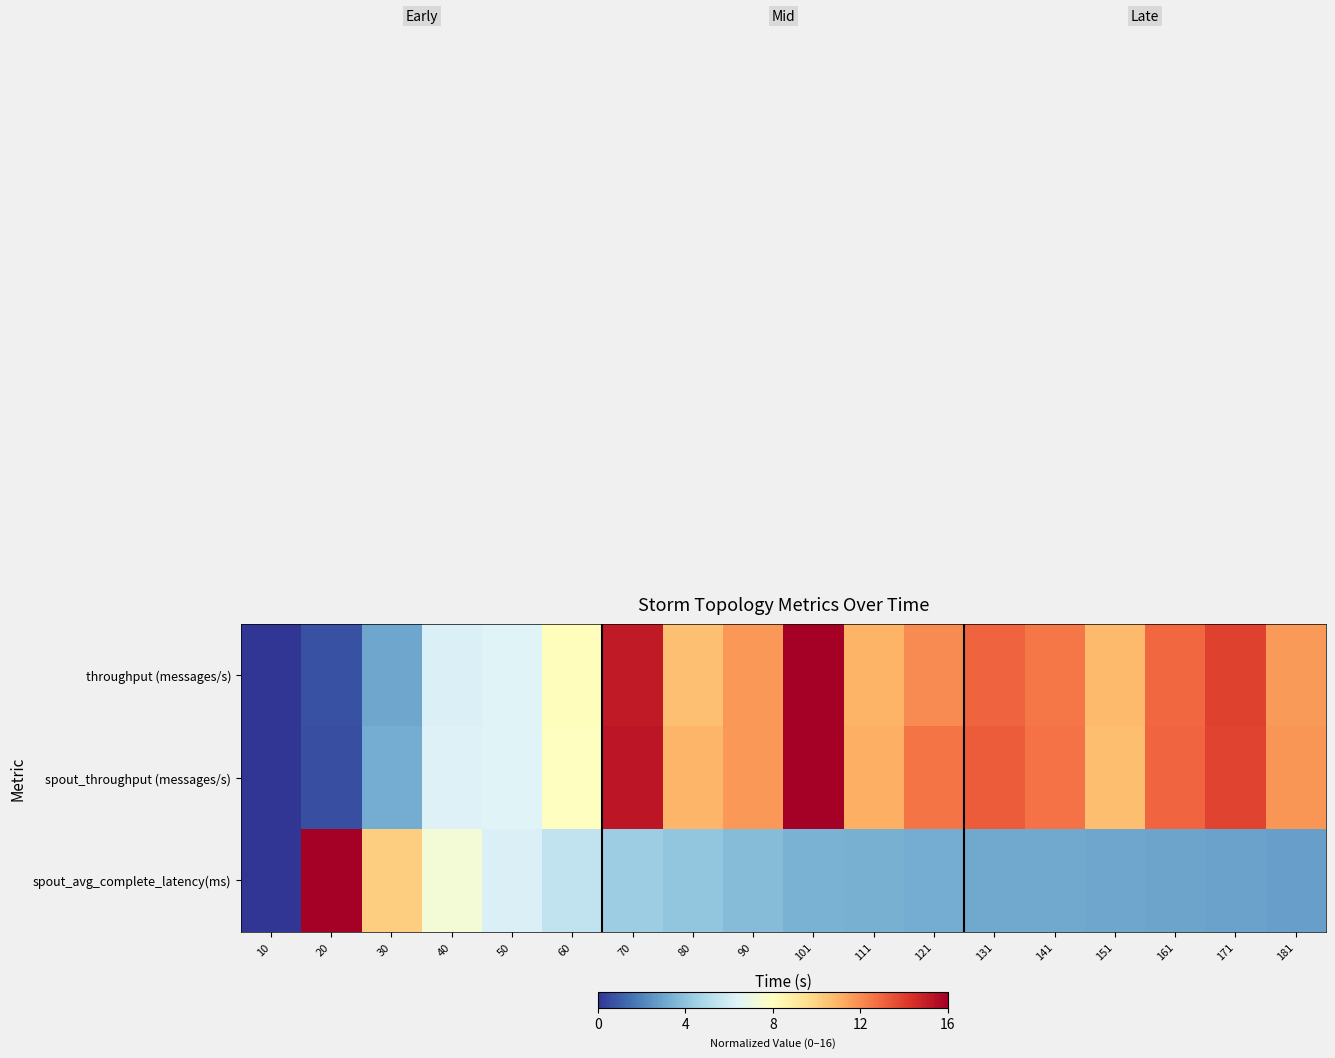

At which category is the sum across all series the highest?

101